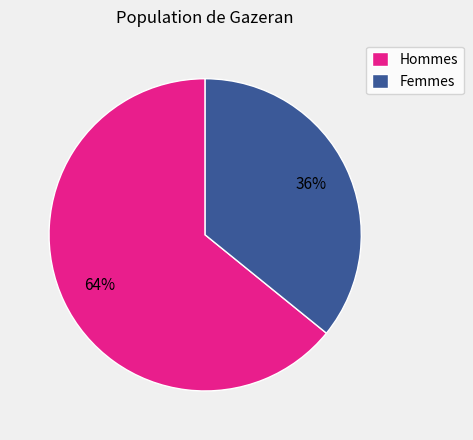

To the nearest percent, what is the difference between the largest and smallest slice percentages?

28%